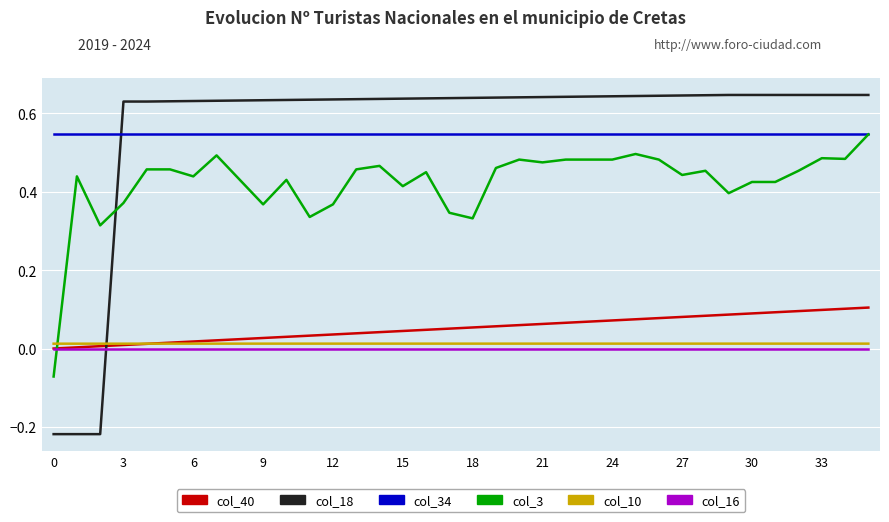

Does the chart have visible grid lines?

Yes